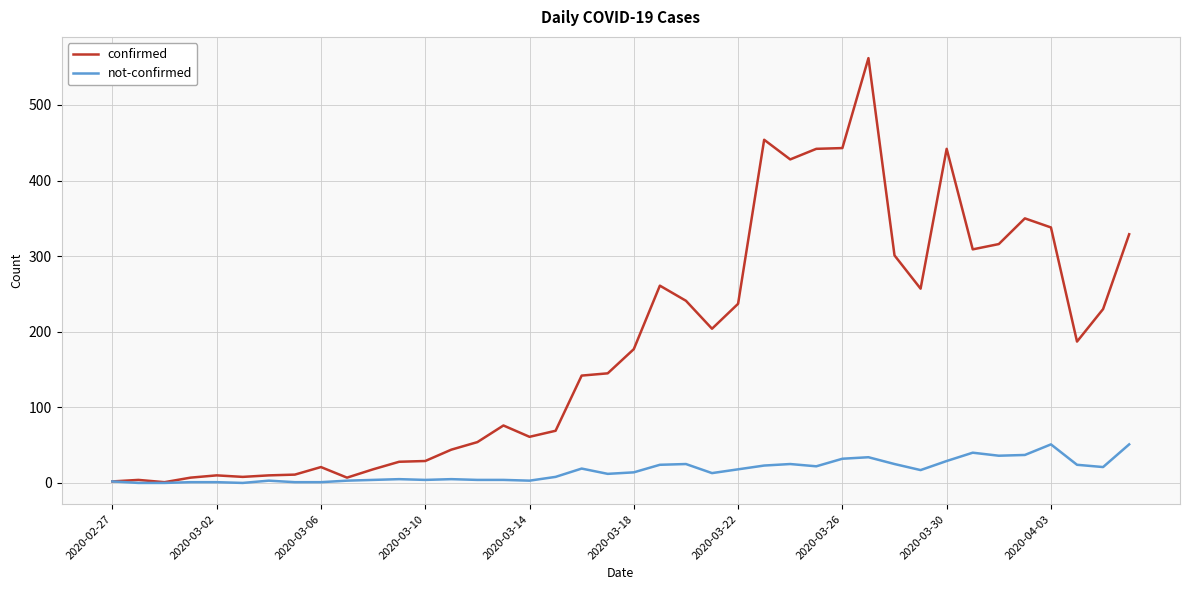

Which series has the largest range (max minus min)?

confirmed